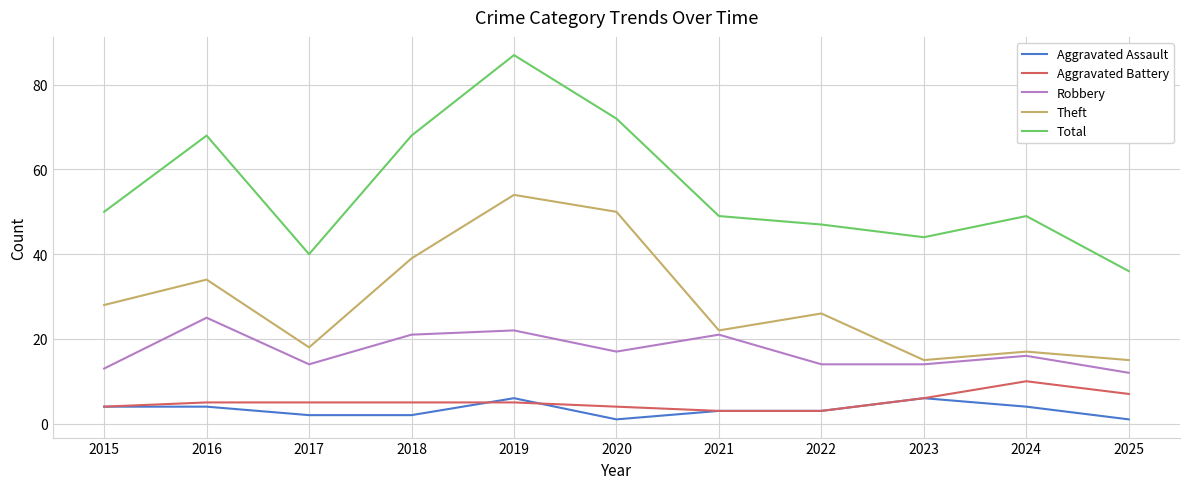

Which label corresponds to the largest value in the chart?

2019